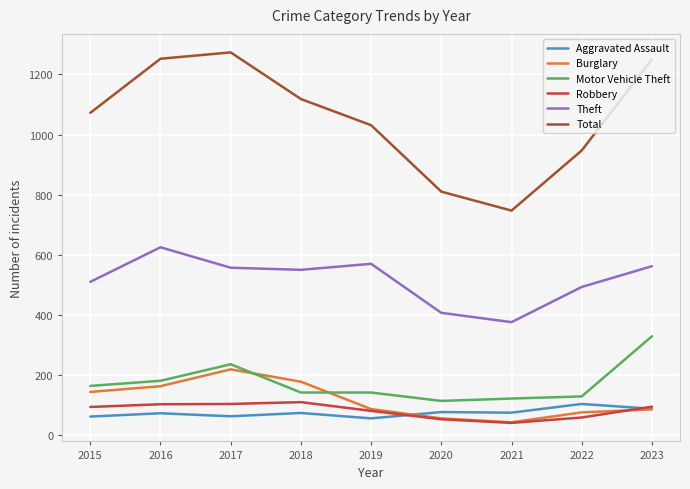

True or false: Robbery and Theft cross at least once.

False